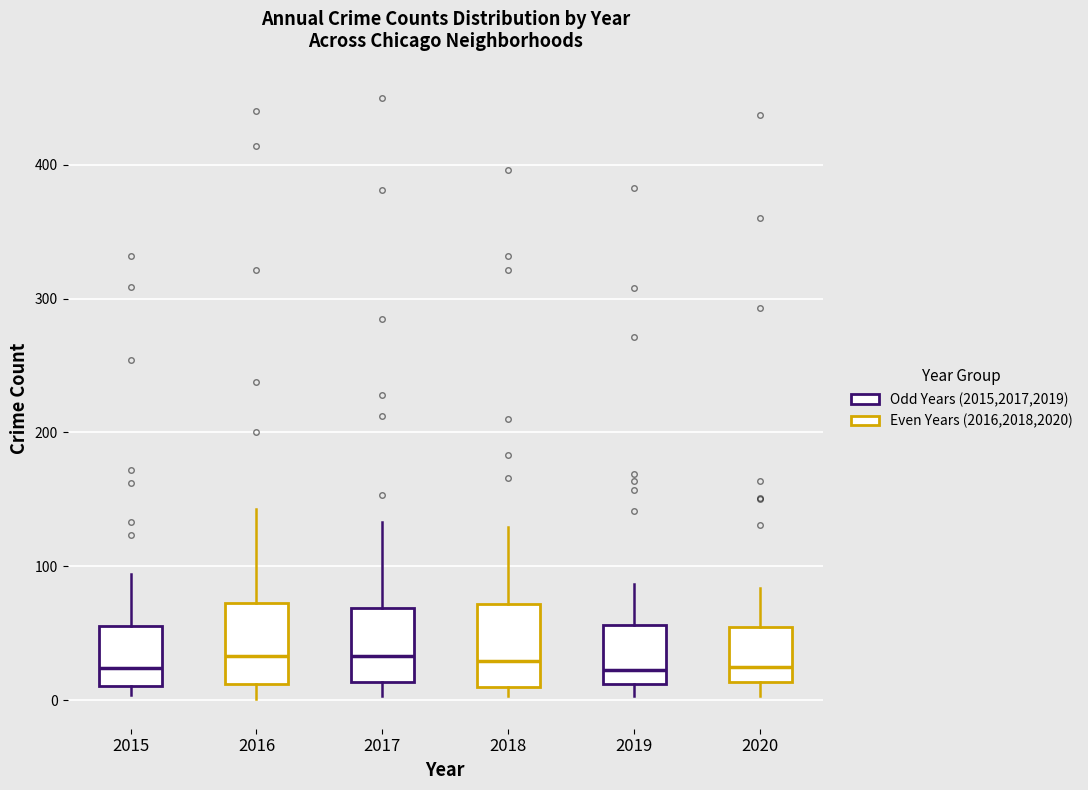

Reading left to right, transcribe this box plot: for each box, give where its median line is, the range the box spans, and where its two whiskers end, as read against the y-axis. The values are not printed on the chart, so give them approximately, as read against the axis.

2015: median 20, box 10 to 60, whiskers 0 to 90
2016: median 30, box 10 to 70, whiskers 0 to 140
2017: median 30, box 10 to 70, whiskers 0 to 130
2018: median 30, box 10 to 70, whiskers 0 to 130
2019: median 20, box 10 to 60, whiskers 0 to 90
2020: median 30, box 10 to 50, whiskers 0 to 80